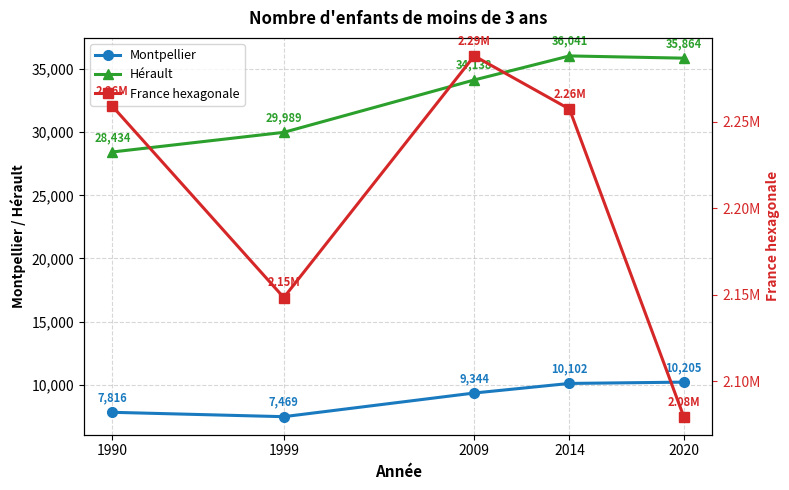

How many data points does each series have?

5